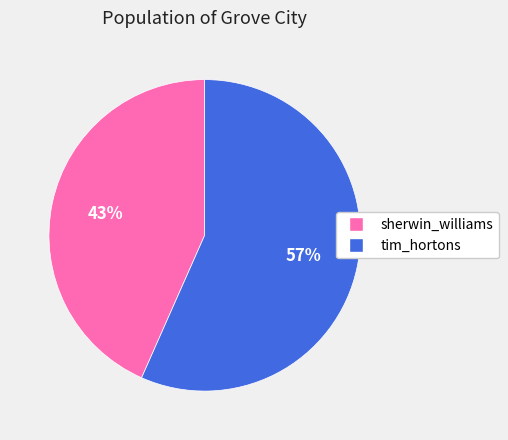

Count the number of slices in the pie.

2